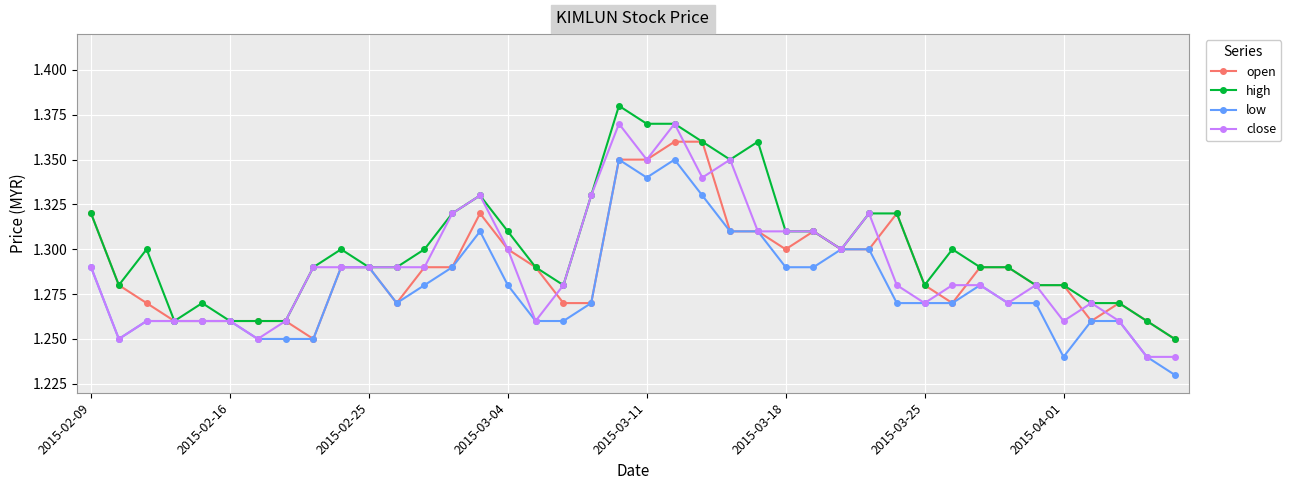

True or false: low has more than 1 interior local peaks.

True